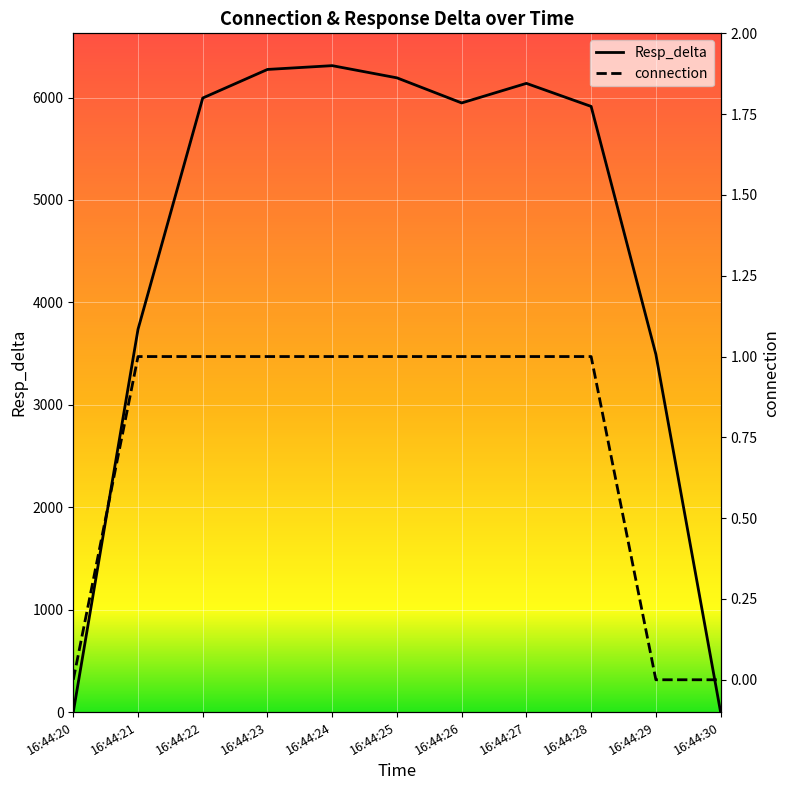

Reading right to left, list all the values displayed in this chart.

Resp_delta: 0	3493	5913	6138	5947	6192	6311	6274	5995	3737	0
connection: 0	0	1	1	1	1	1	1	1	1	0